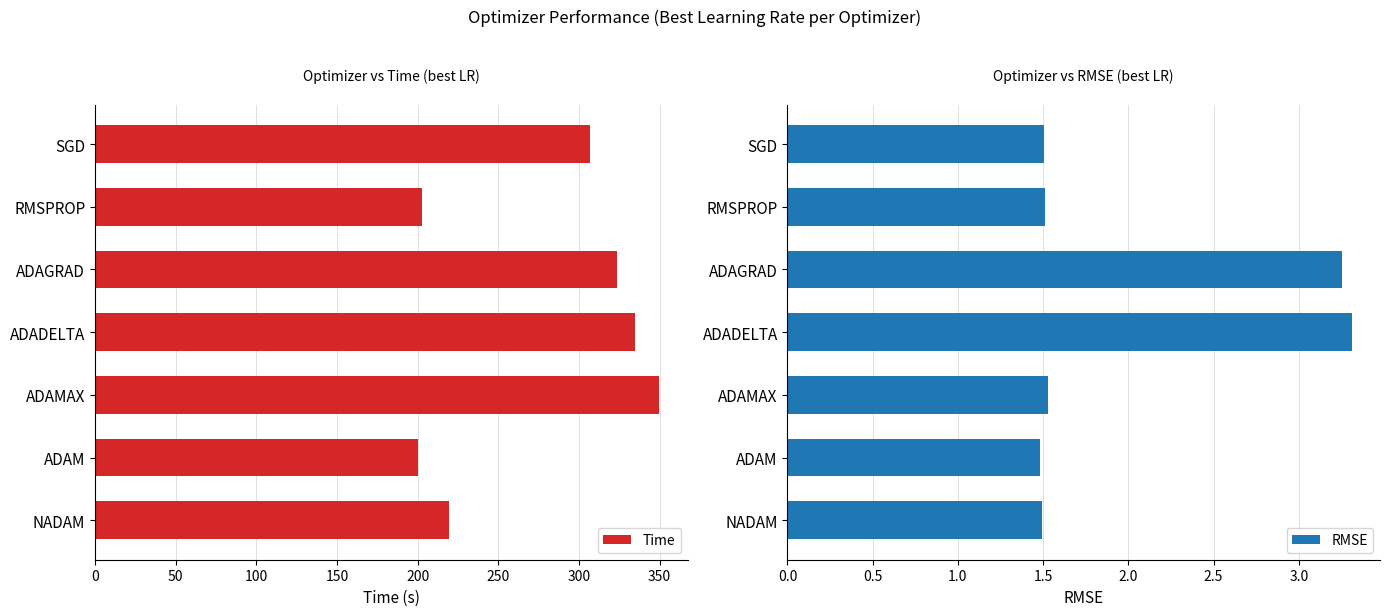

Reading left to right, extract all data points from this chart.

Time: 219.6	200.5	349.8	334.9	323.6	202.8	306.9
RMSE: 1.5	1.5	1.5	3.3	3.3	1.5	1.5